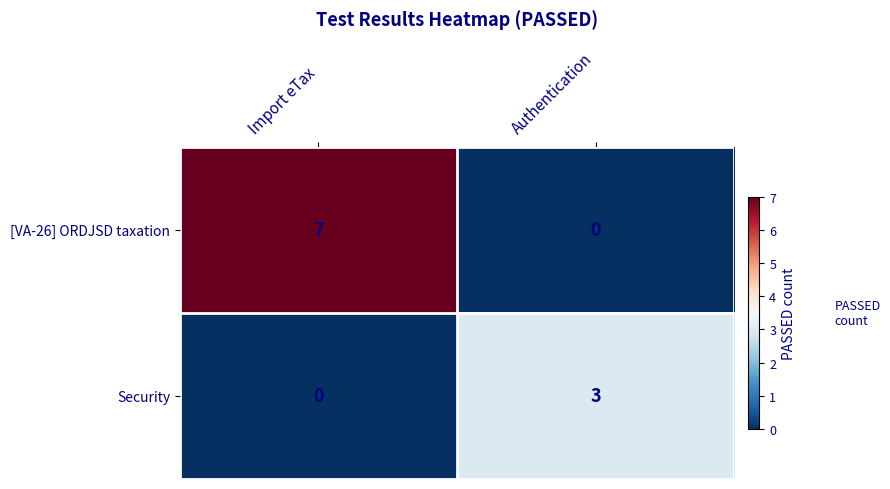

How many data points in Security are less than 3?

1